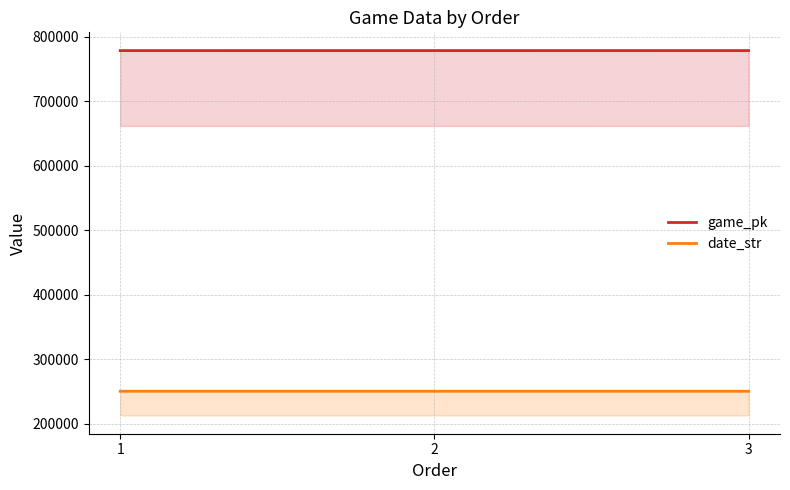

Reading right to left, extract all data points from this chart.

game_pk: 3=778430	2=778414	1=778395
date_str: 3=250406	2=250407	1=250408